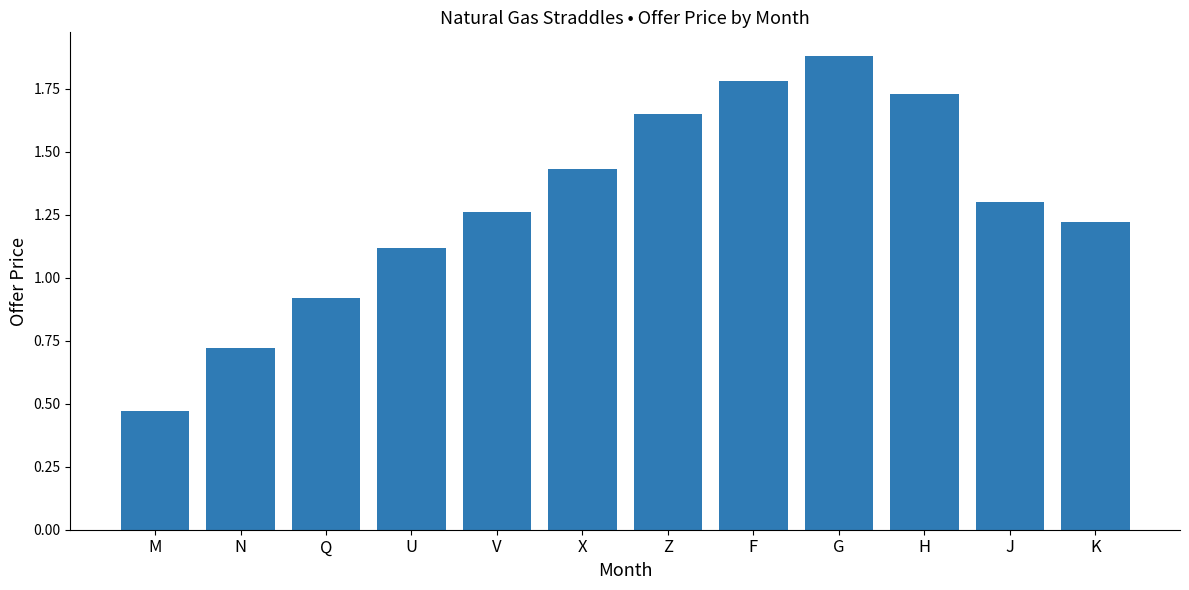

Which category has the lowest value across all series?

M